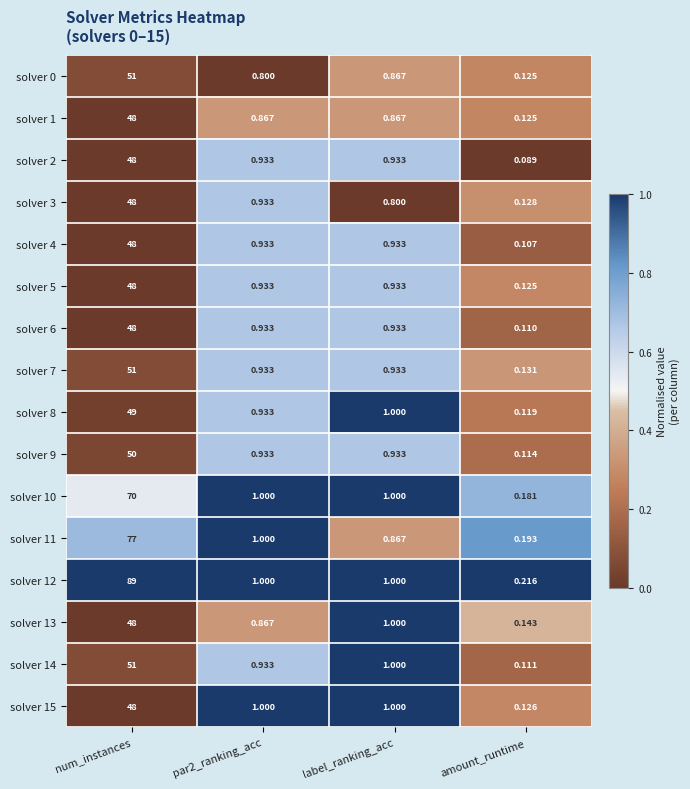

At which label does solver 13 first exceed 1?

num_instances